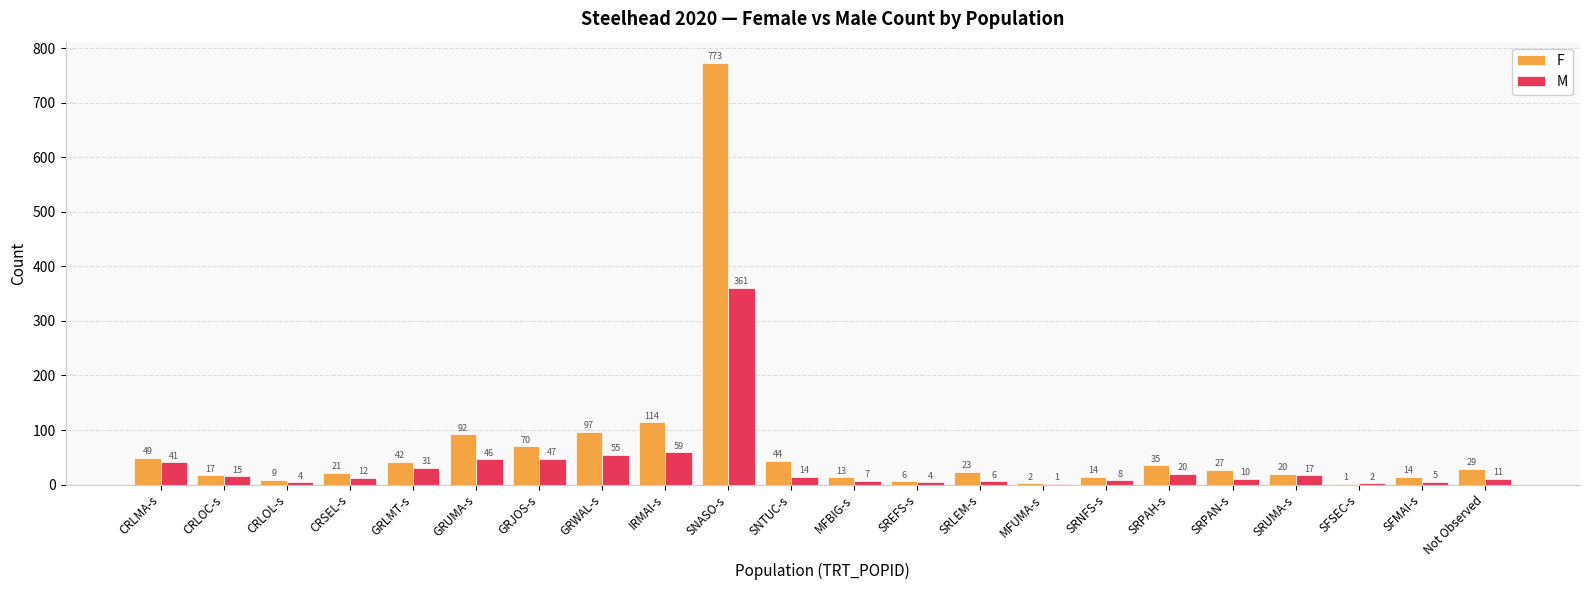

Which category has the highest value in the F series?

SNASO-s